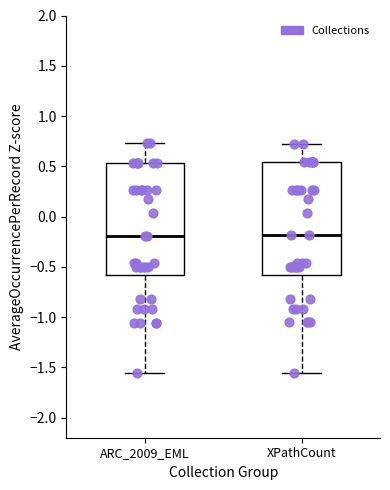

Reading left to right, read every box against the y-axis: the position of its median line, the range the box covers, and the ends of its whiskers. The values are not printed on the chart, so give them approximately, as read against the axis.

ARC_2009_EML: median -0.20, box -0.60 to 0.55, whiskers -1.55 to 0.75
XPathCount: median -0.20, box -0.60 to 0.55, whiskers -1.55 to 0.70